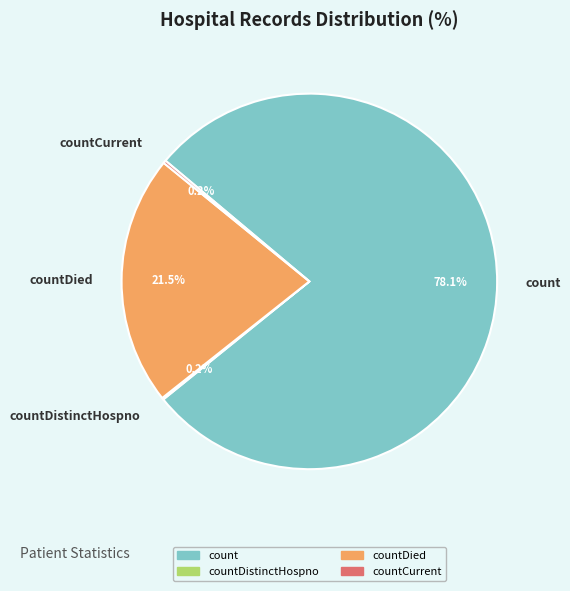

Which slice is the largest?

count